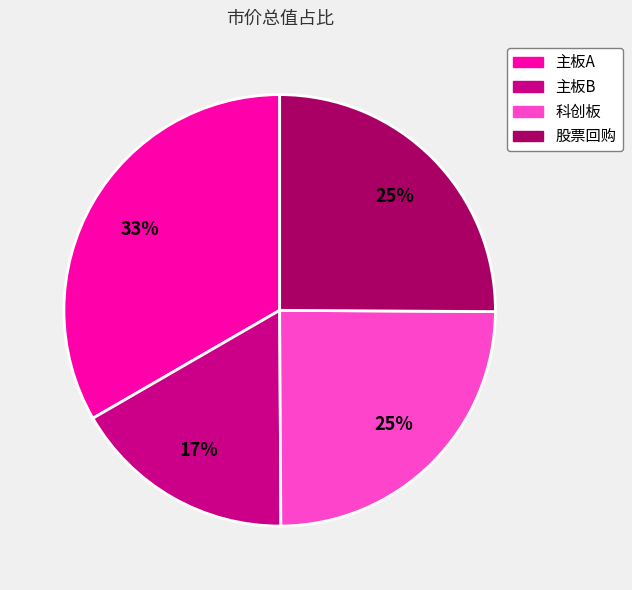

True or false: 科创板 accounts for 25% of the total.

True